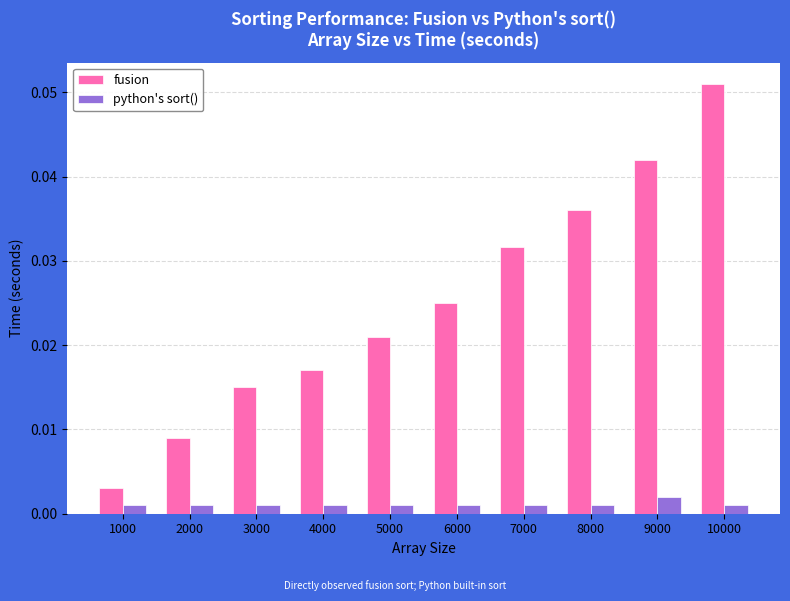

Which series has the largest total across all categories?

fusion